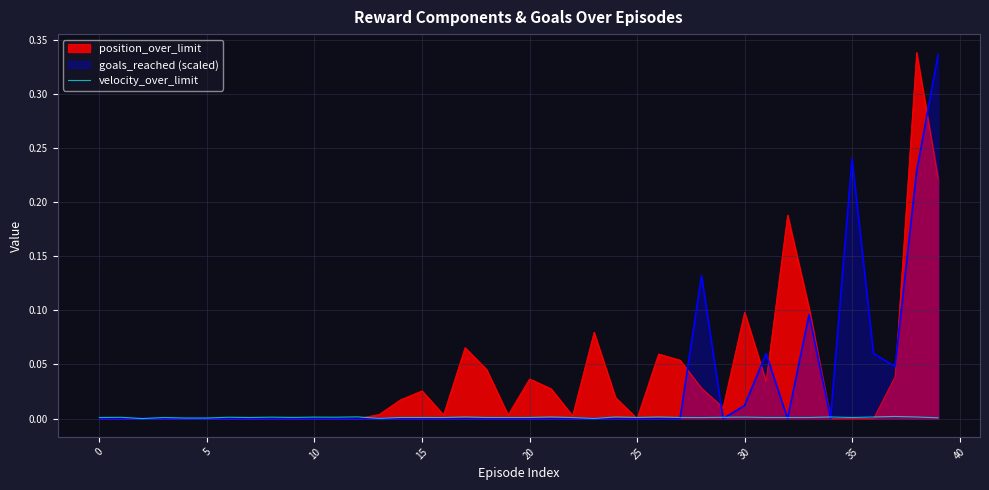

What is the label of the 29th point from the left?

28